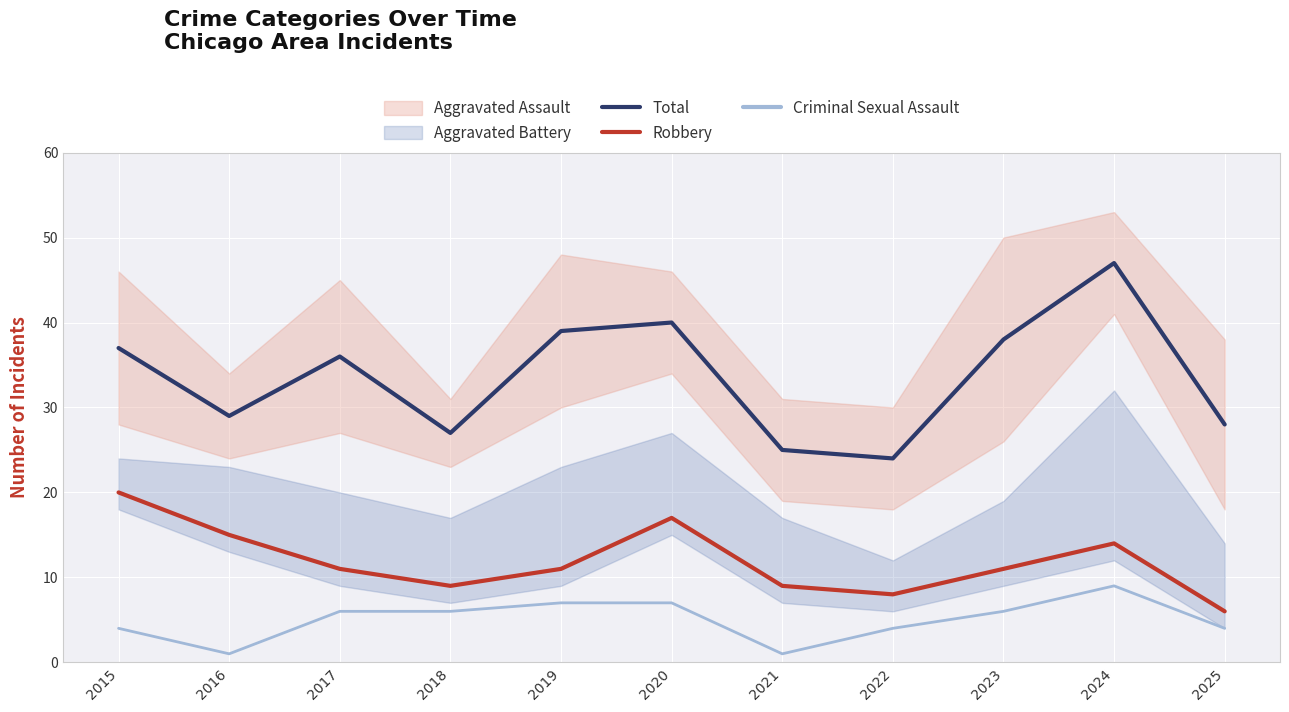

At which label does Robbery first exceed 11?

2015